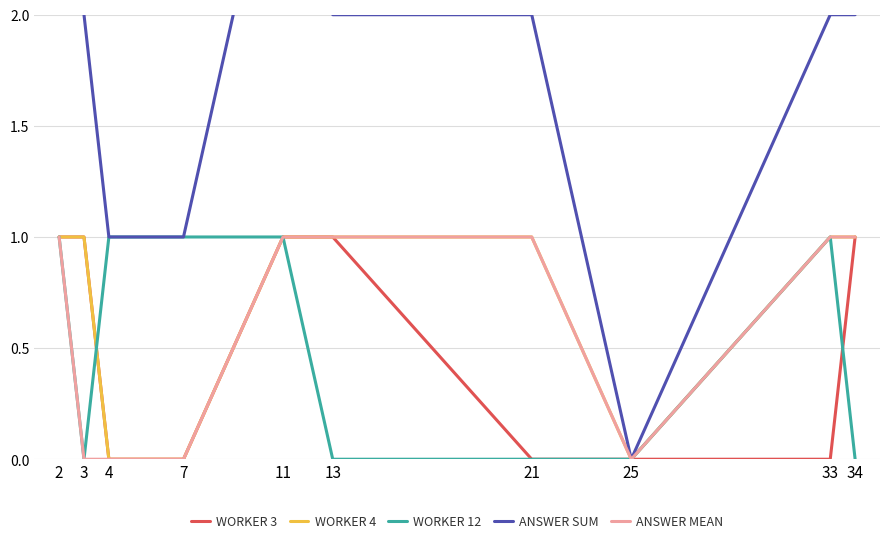

Count the Worker 4 values in the range 0 to 1.

10